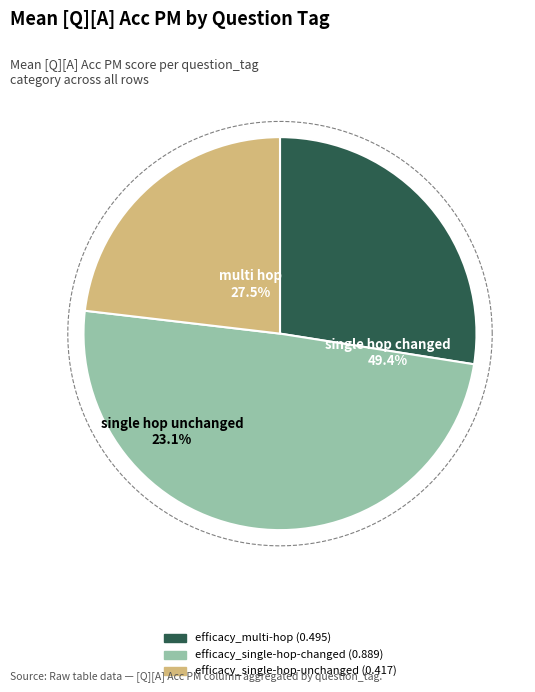

How many slices are in this pie chart?

3